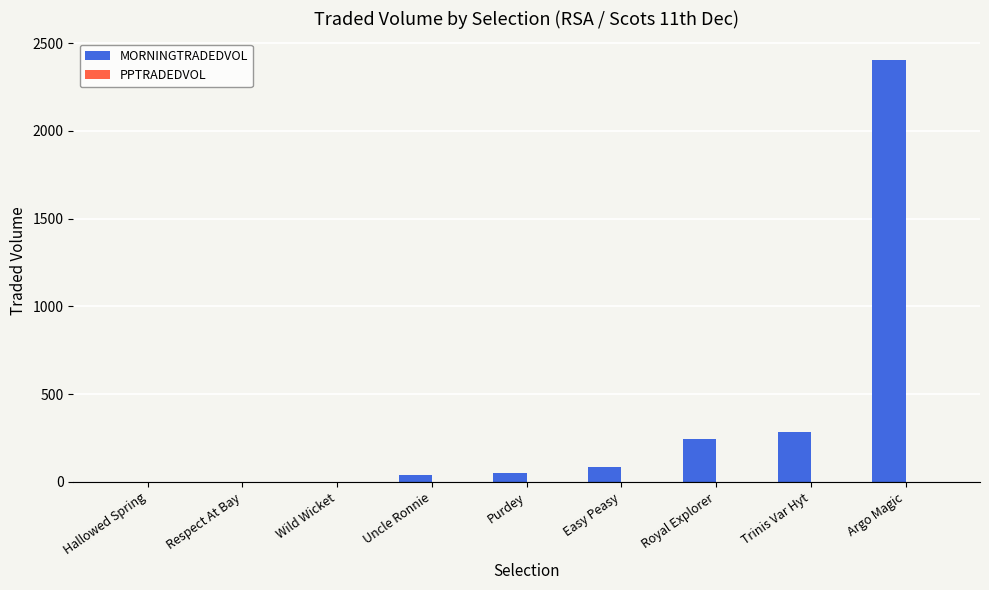

Count the number of categories in the chart.

9